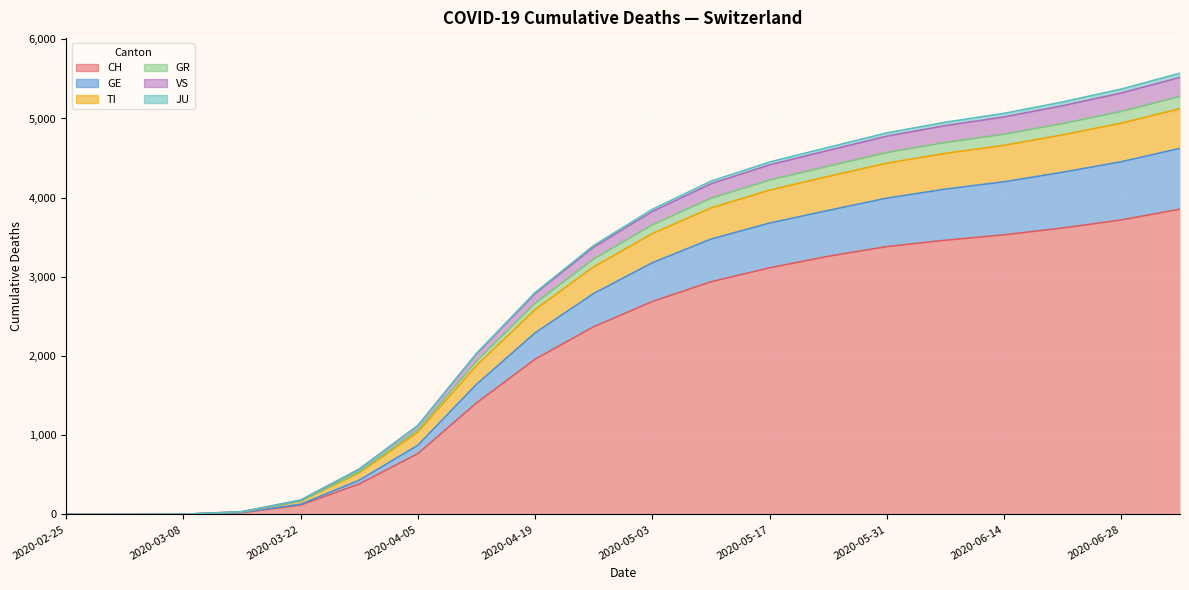

How many positive values does the GE series have?

18